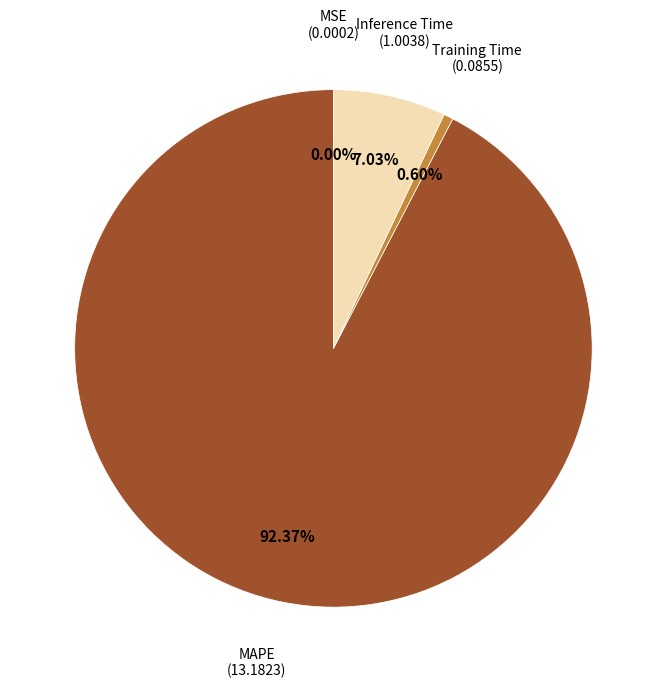

Is there a majority slice in this chart?

Yes